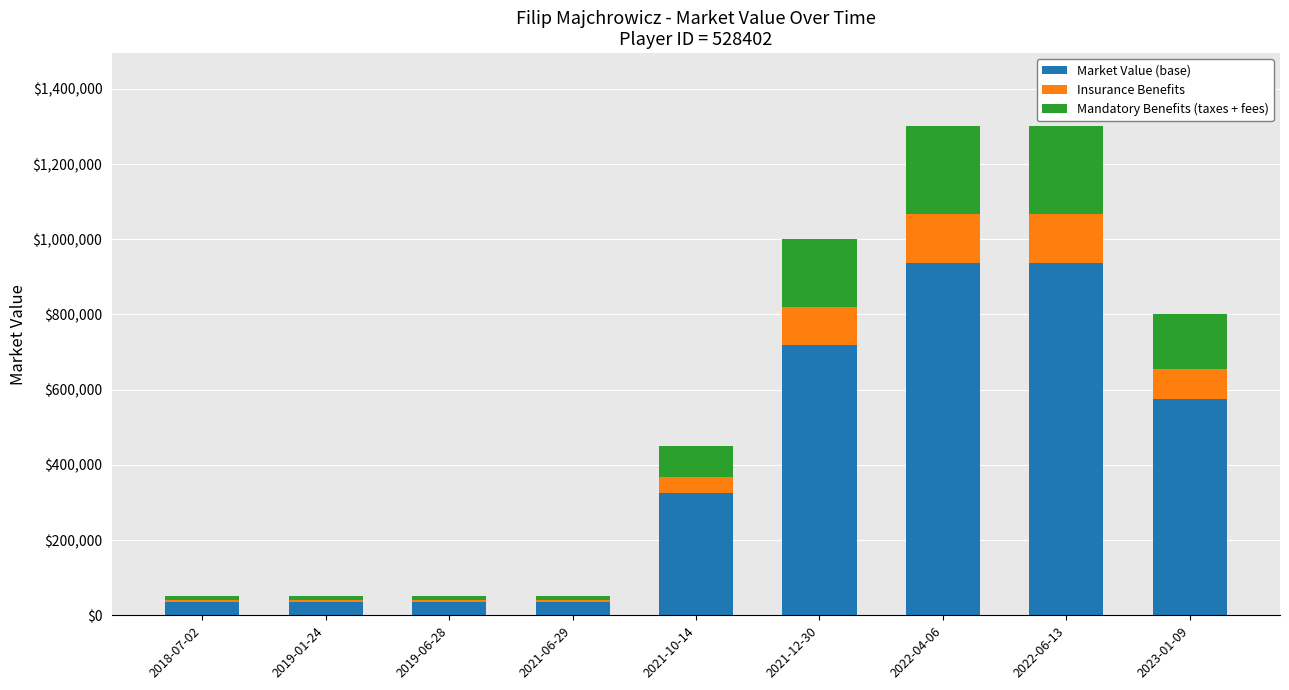

Does the chart contain stacked bars?

Yes